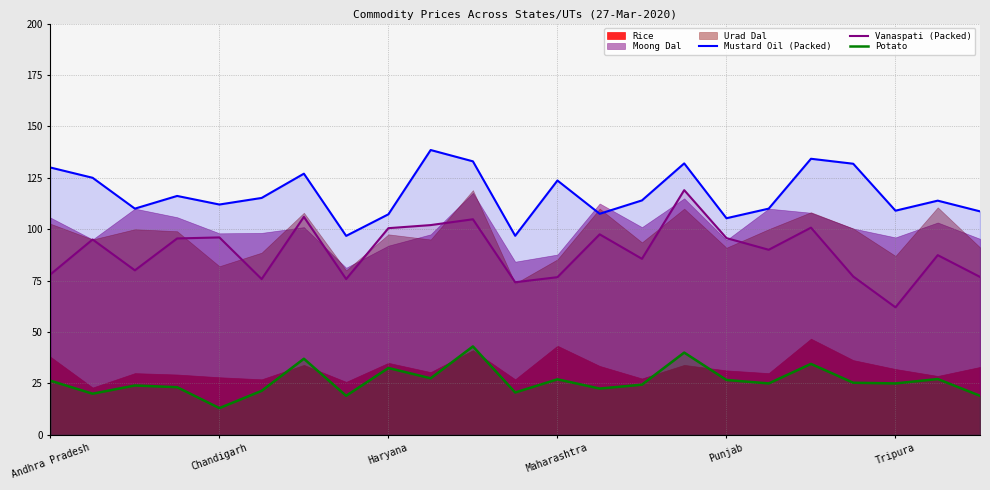

Does the chart have visible grid lines?

Yes